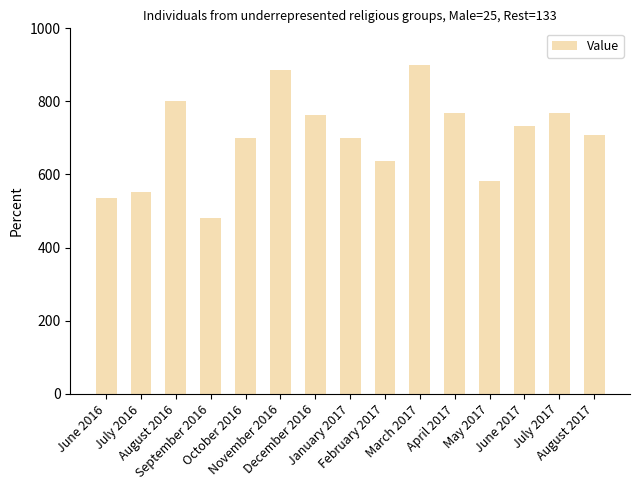

Is it true that the value at September 2016 is 138?

False